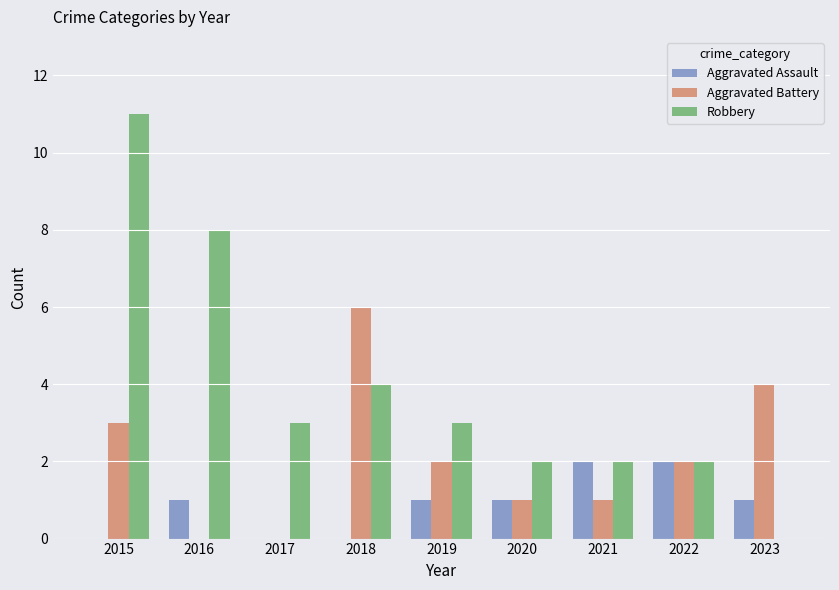

True or false: Aggravated Battery has a value of 9 at 2018.

False